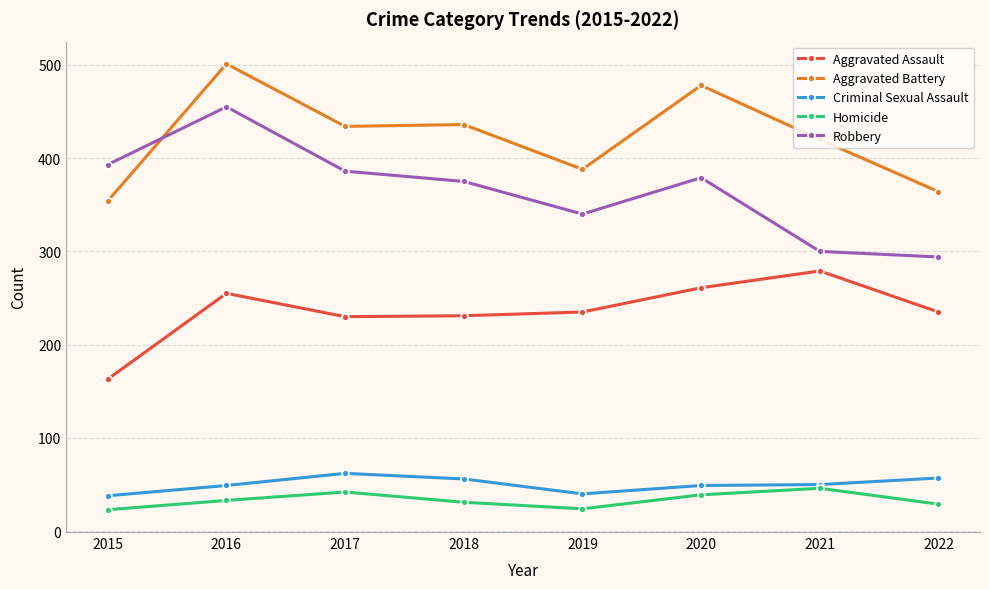

How many interior local peaks does the Robbery series have?

2